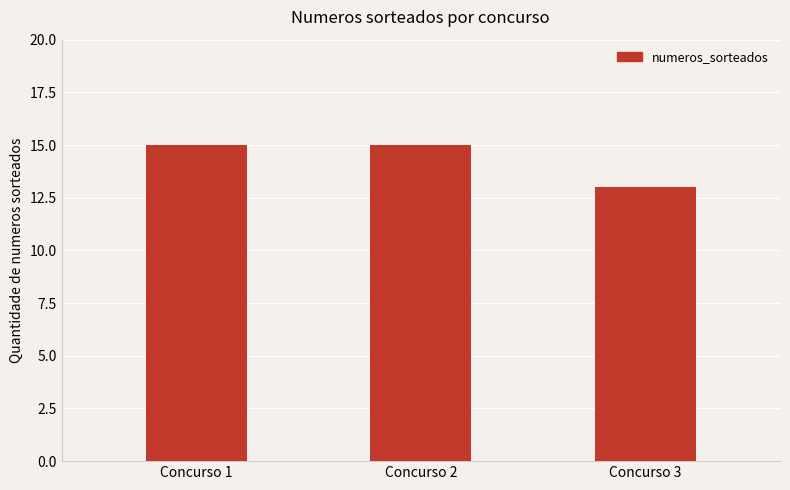

Approximately how many times larger is the value at Concurso 1 compared to Concurso 3?

1.2